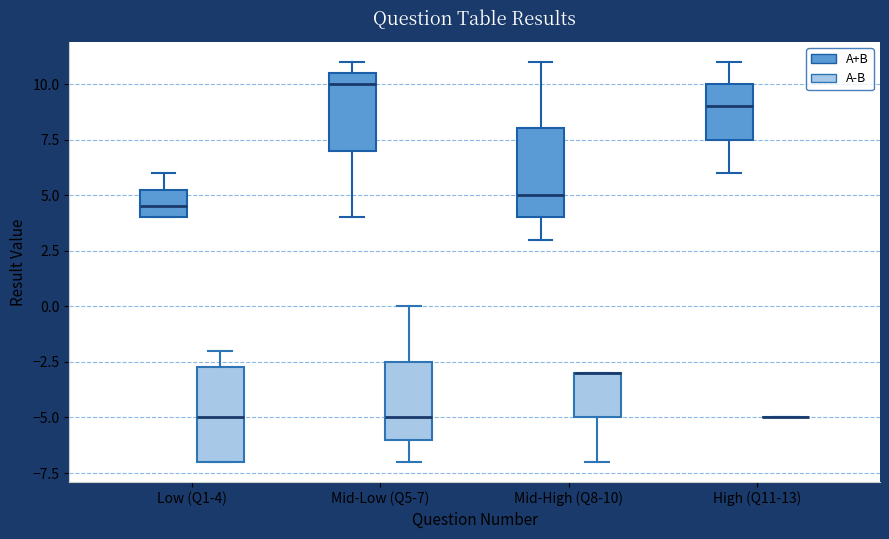

Reading left to right, transcribe this box plot: for each box, give where its median line is, the range the box spans, and where its two whiskers end, as read against the y-axis. The values are not printed on the chart, so give them approximately, as read against the axis.

Low (Q1-4) (A+B): median 4.5, box 4.0 to 5.5, whiskers 4.0 to 6.0
Low (Q1-4) (A-B): median -5.0, box -7.0 to -2.5, whiskers -7.0 to -2.0
Mid-Low (Q5-7) (A+B): median 10.0, box 7.0 to 10.5, whiskers 4.0 to 11.0
Mid-Low (Q5-7) (A-B): median -5.0, box -6.0 to -2.5, whiskers -7.0 to 0.0
Mid-High (Q8-10) (A+B): median 5.0, box 4.0 to 8.0, whiskers 3.0 to 11.0
Mid-High (Q8-10) (A-B): median -3.0 (drawn on the box's upper edge), box -5.0 to -3.0, whiskers -7.0 to -3.0
High (Q11-13) (A+B): median 9.0, box 7.5 to 10.0, whiskers 6.0 to 11.0
High (Q11-13) (A-B): box collapsed to a line at -5.0, whiskers -5.0 to -5.0